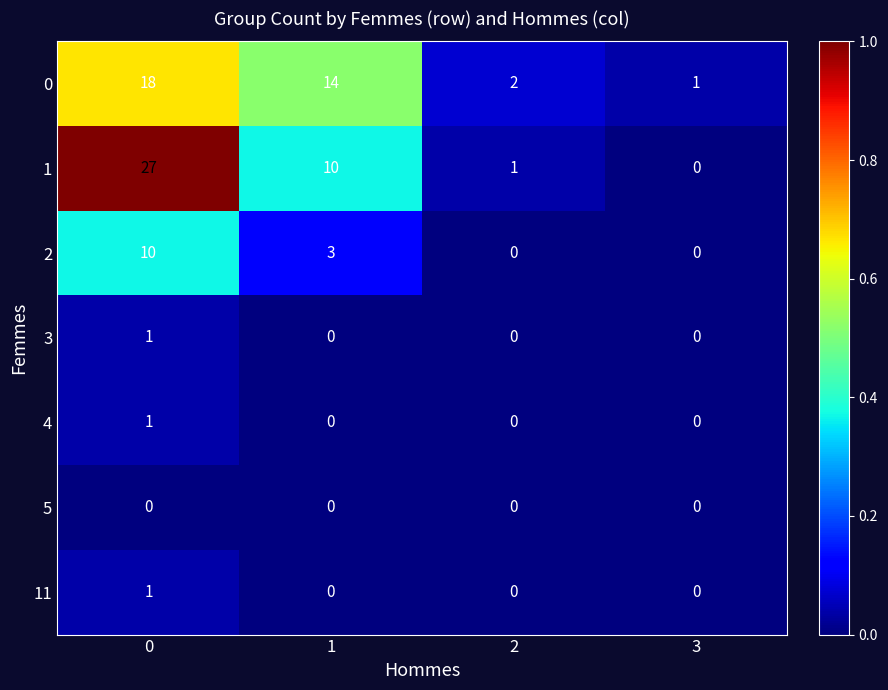

The 3 series shows 1 at 1. True or false?

False